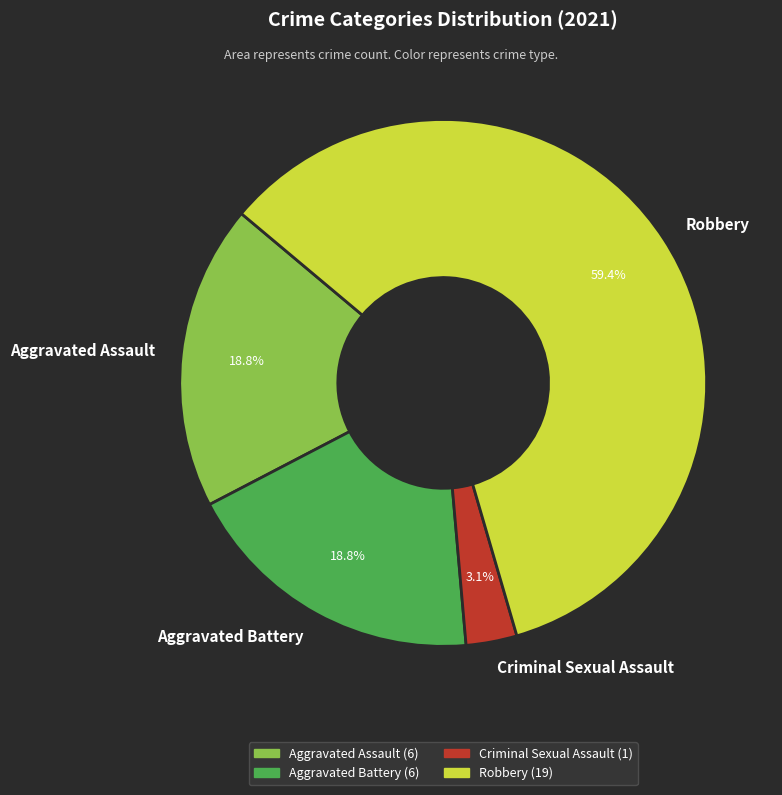

What percentage do Robbery and Aggravated Assault together represent?

78.1%